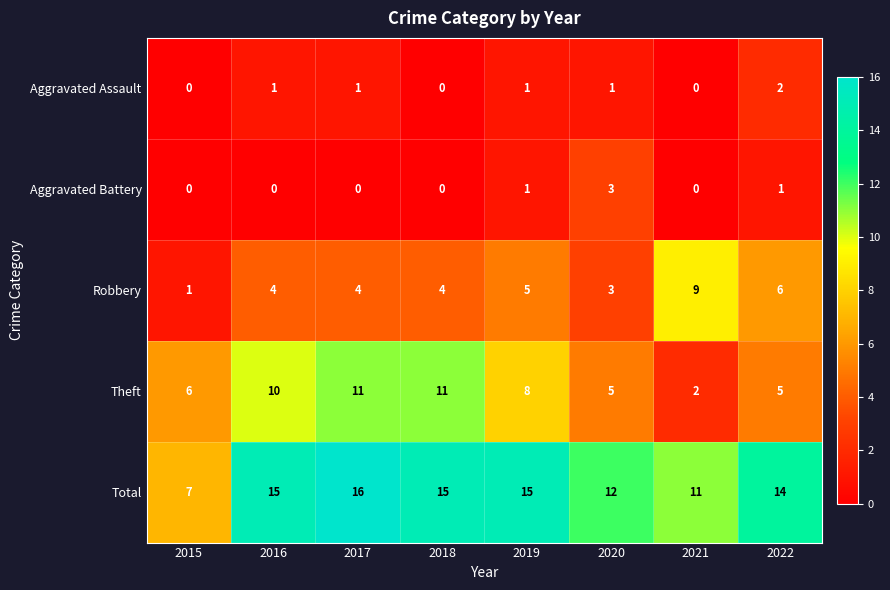

At which category is the sum across all series the highest?

2017